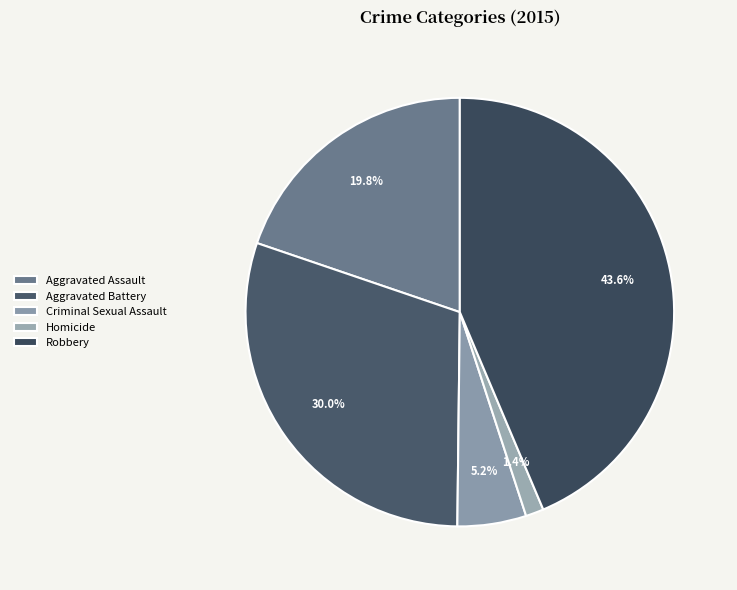

How many slices are in this pie chart?

5